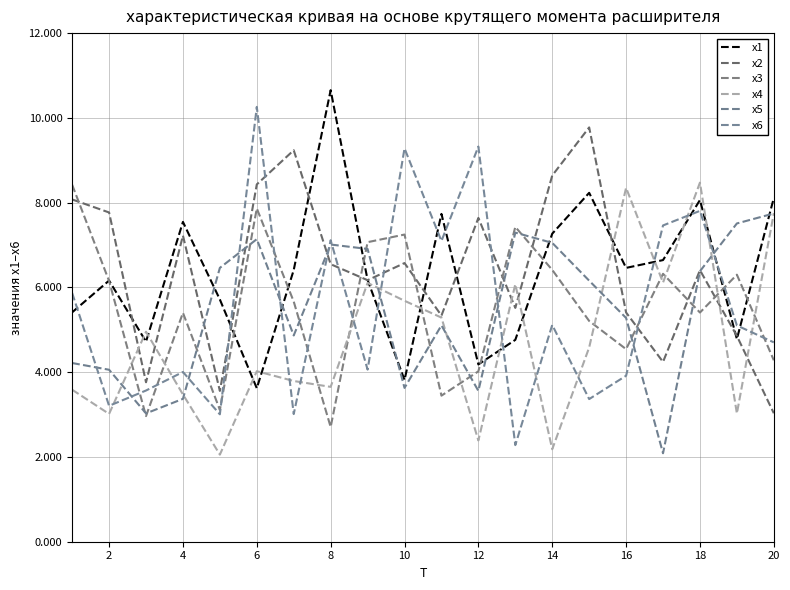

How many lines are shown in the chart?

6